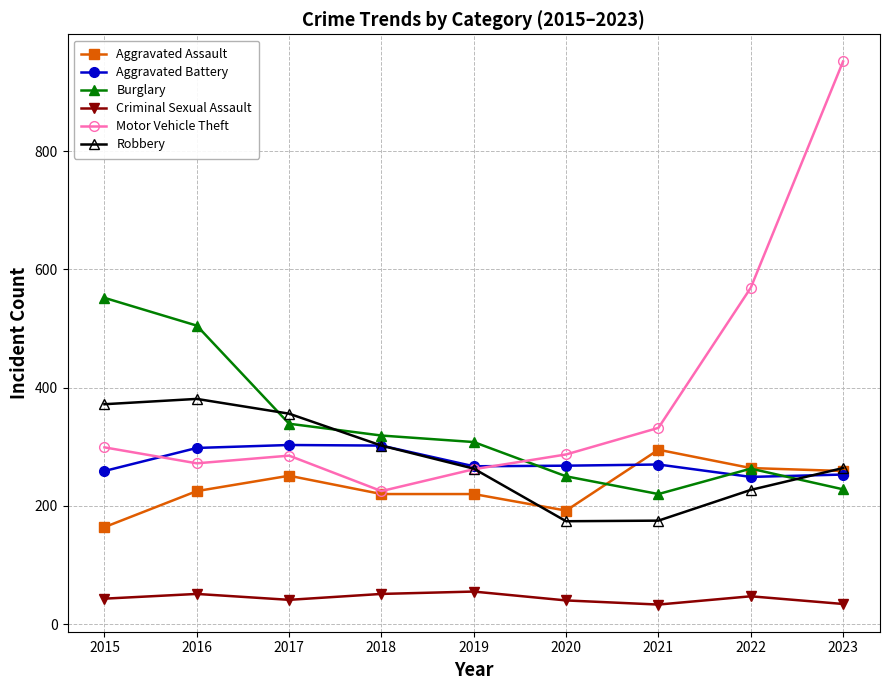

At how many categories does at least one series exceed 672?

1